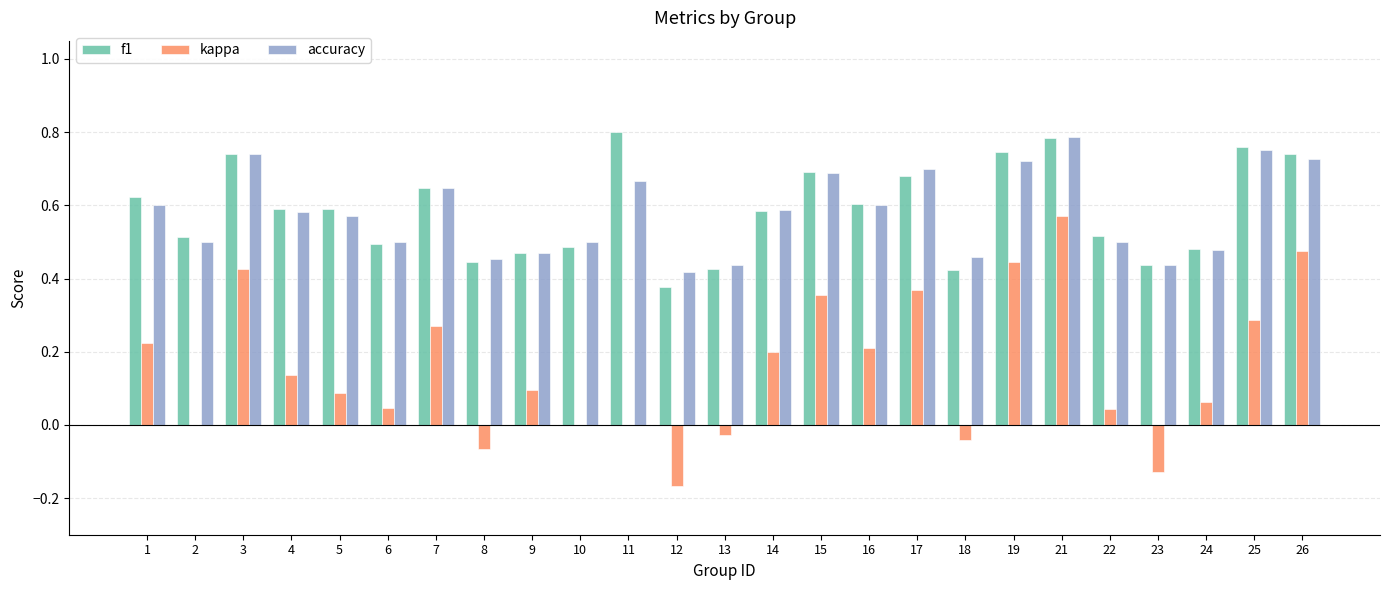

What is the total value across all series at 10?

1.0